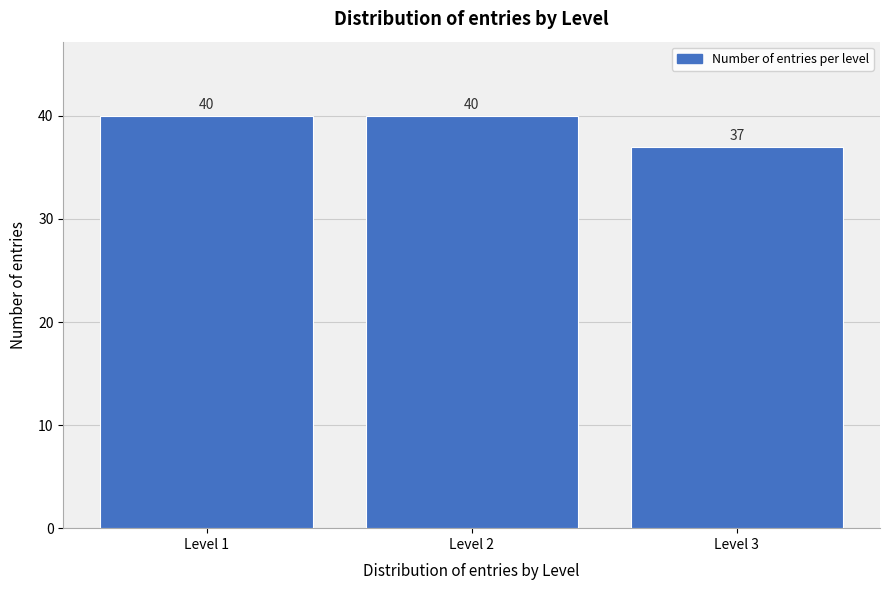

Reading left to right, extract all data points from this chart.

40	40	37